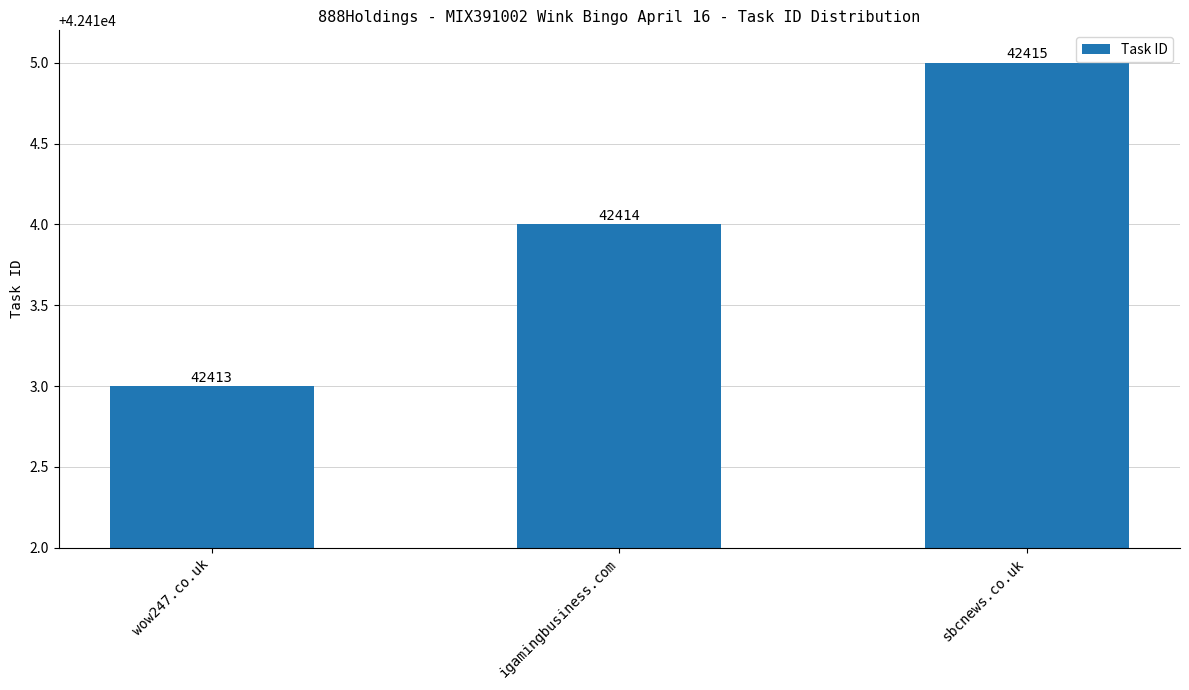

How many values are below 42414?

1